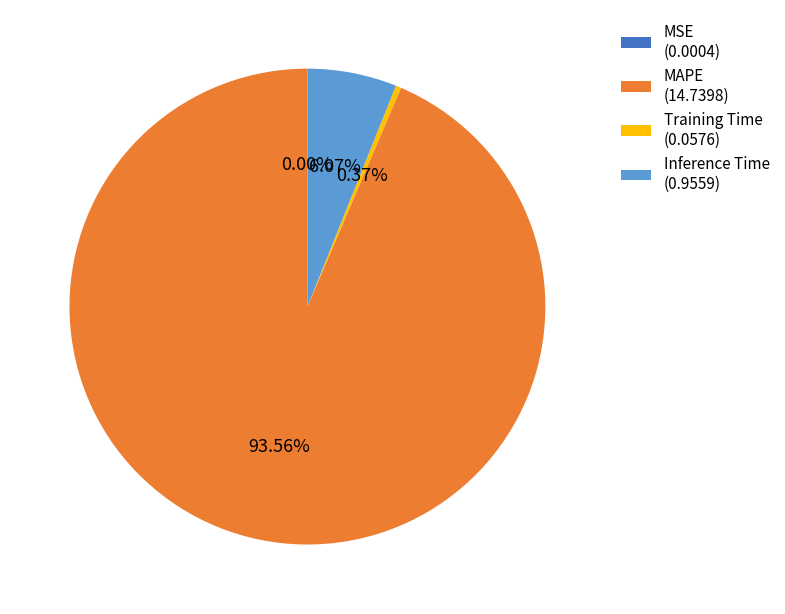

Which has a higher value, MAPE (14.7398) or Inference Time (0.9559)?

MAPE (14.7398)